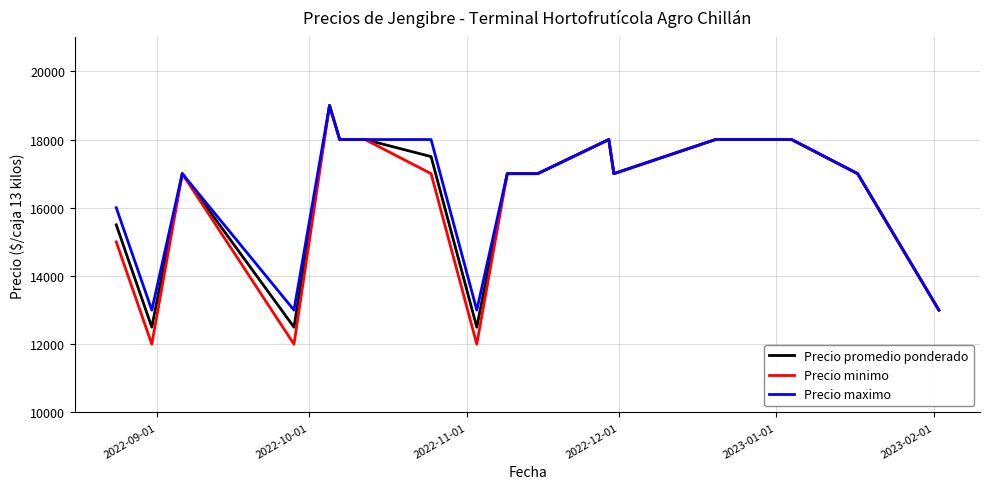

Which series has the widest spread of values?

Precio minimo